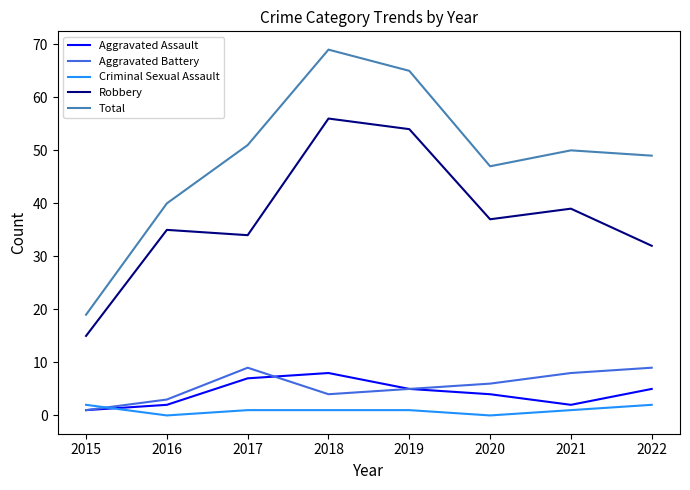

How many intersections are there between Criminal Sexual Assault and Aggravated Battery?

1